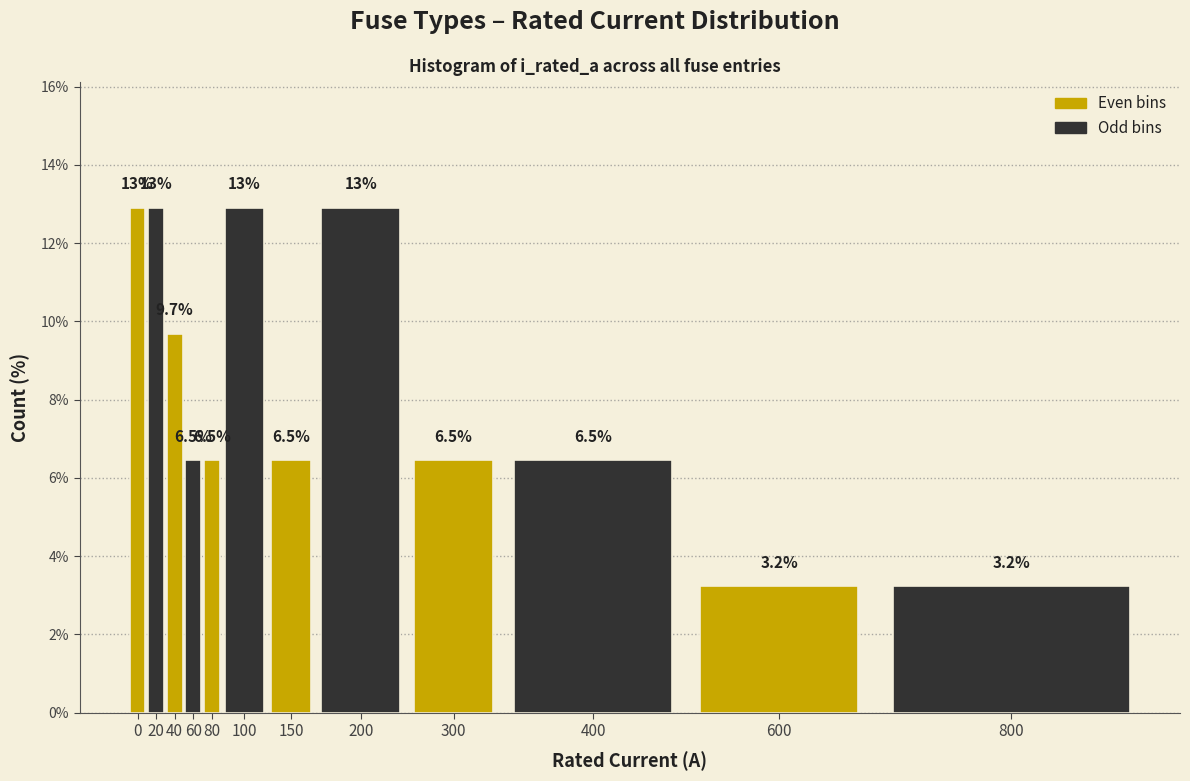

Reading left to right, list all the values displayed in this chart.

0=12.9	20=12.9	40=9.7	60=6.5	80=6.5	100=12.9	150=6.5	200=12.9	300=6.5	400=6.5	600=3.2	800=3.2